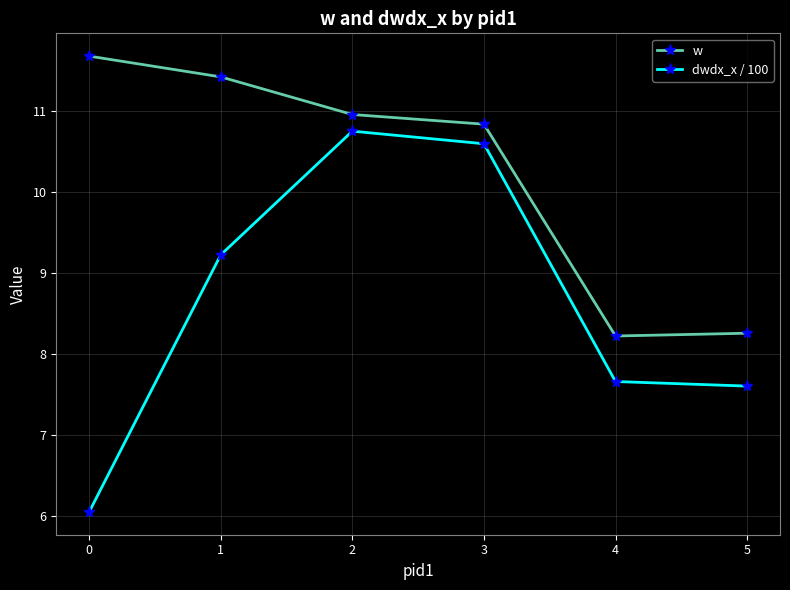

Which series has the largest range (max minus min)?

dwdx_x / 100